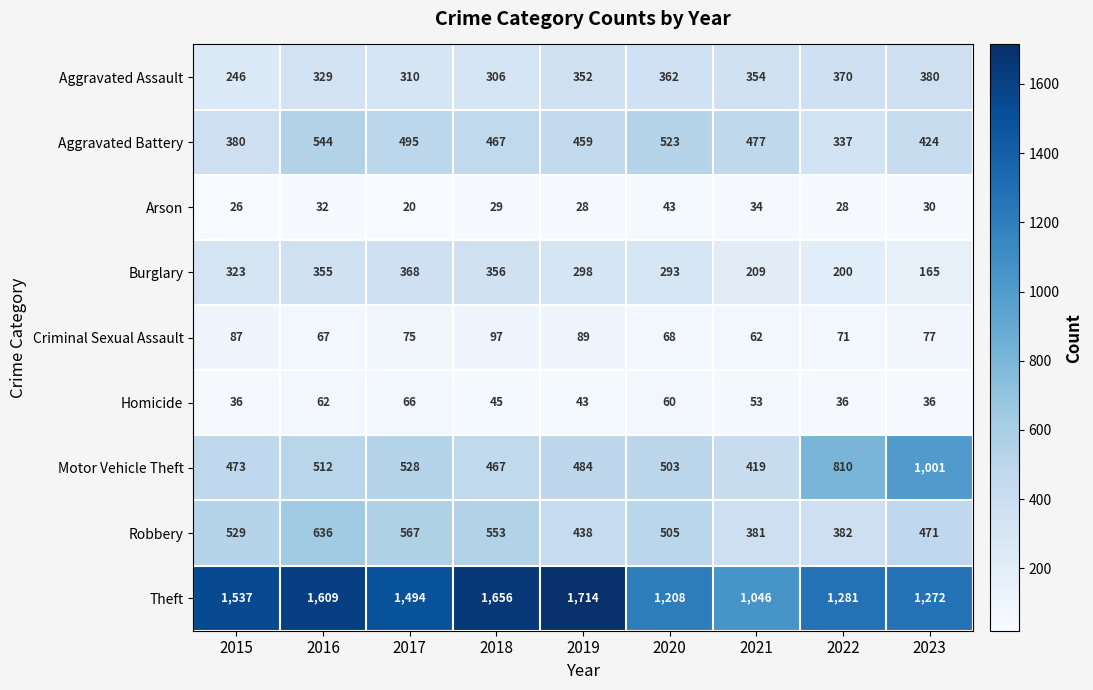

What is the difference between the Robbery values at 2021 and 2016?

255